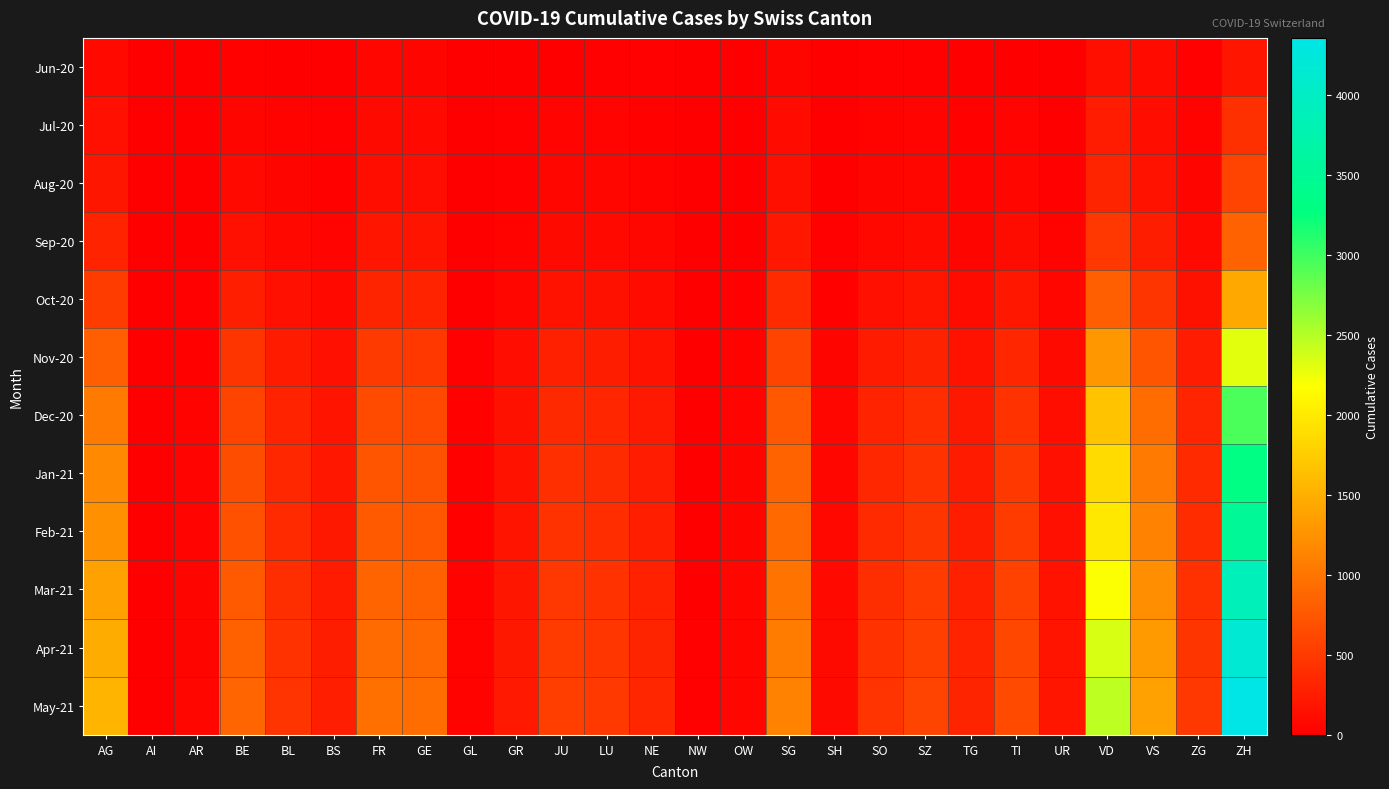

At which category is the sum across all series the highest?

ZH